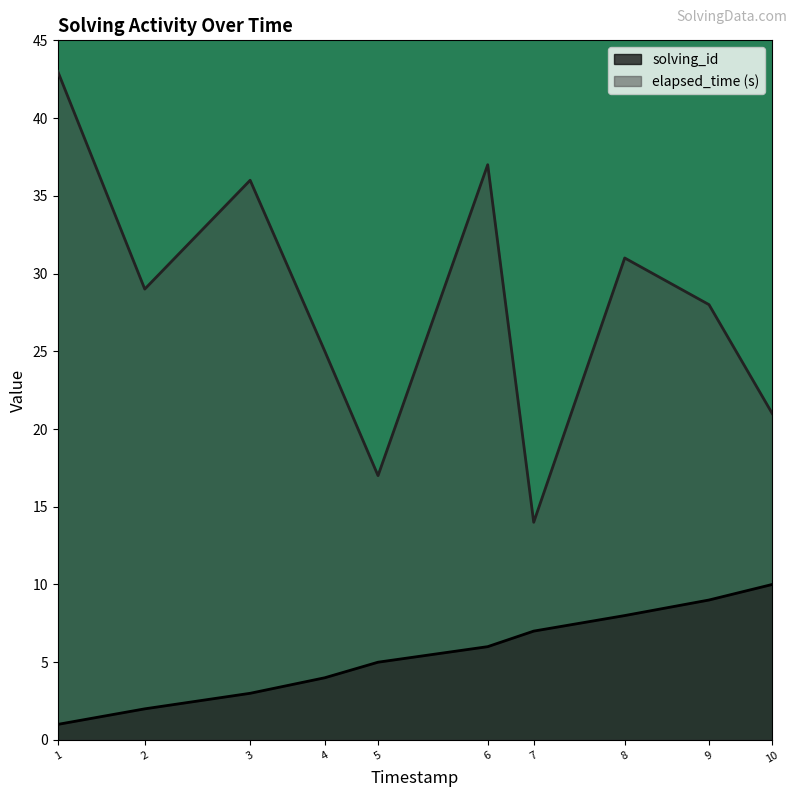

True or false: elapsed_time and solving_id intersect in this chart.

False